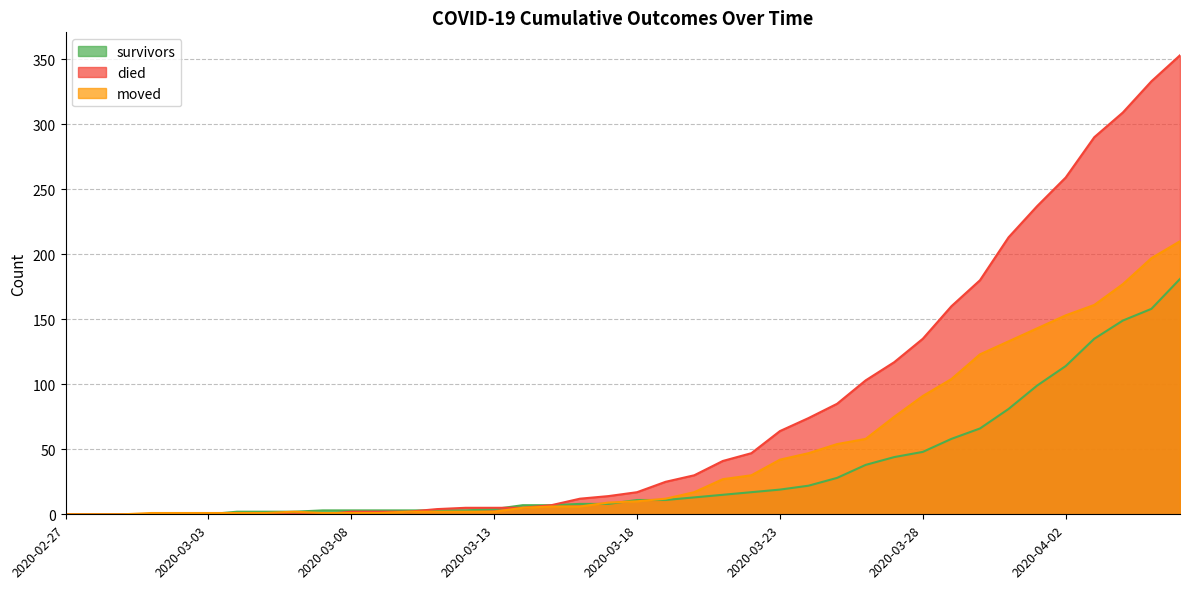

Which has a higher value, 2020-04-04 or 2020-03-14?

2020-04-04